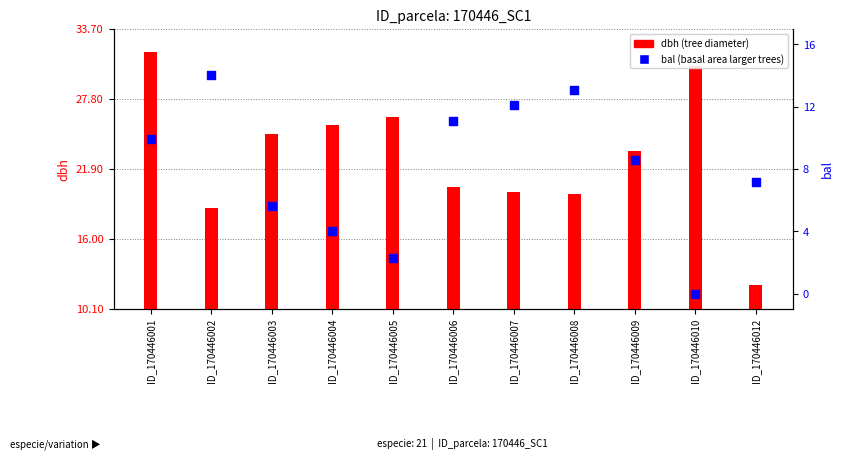

Which series reaches the minimum Y coordinate?

bal